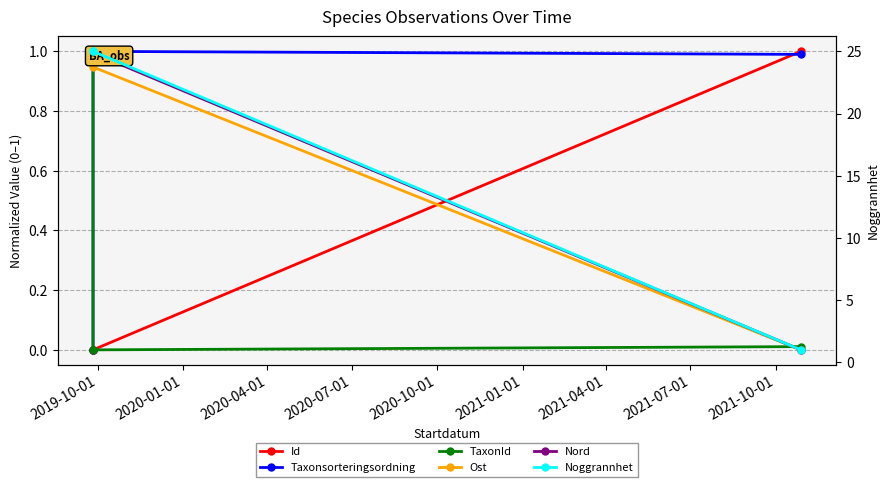

Which label corresponds to the largest value in the chart?

2019-10-01